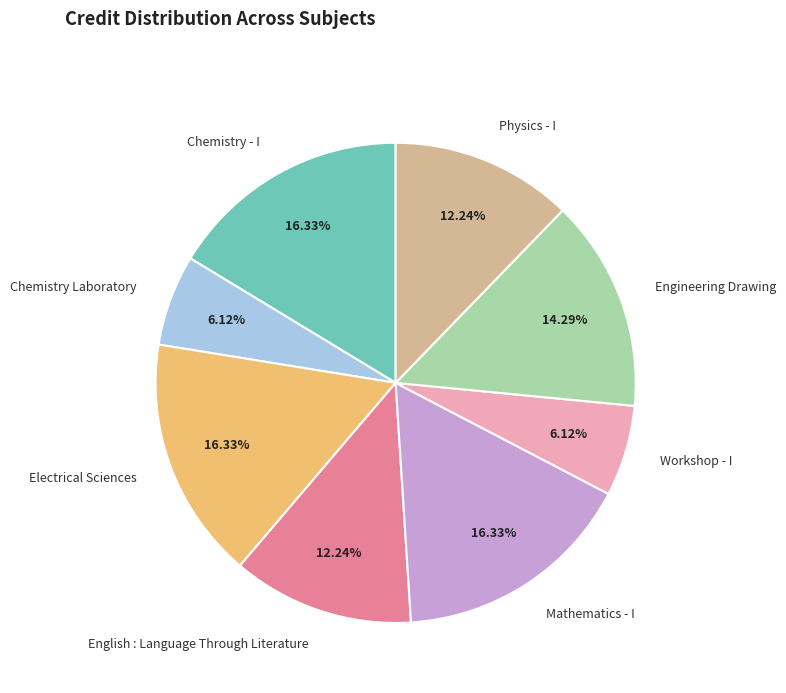

Is the sum of Workshop - I and Chemistry Laboratory greater than half?

No